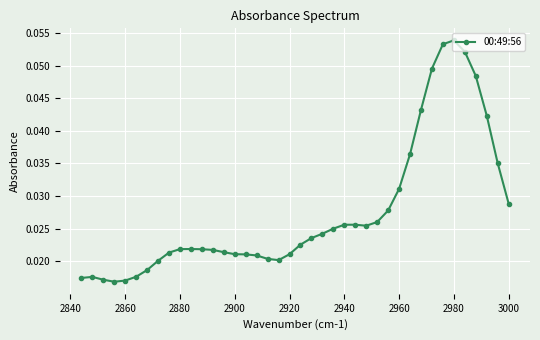

Count the values in the range 0 to 1.

40